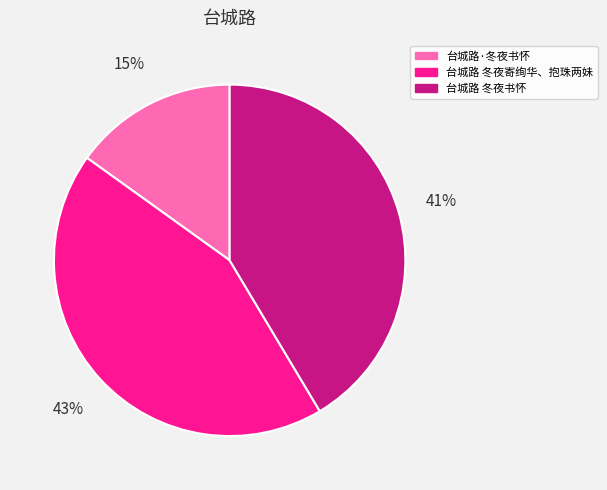

To the nearest percent, what is the average slice percentage?

33%